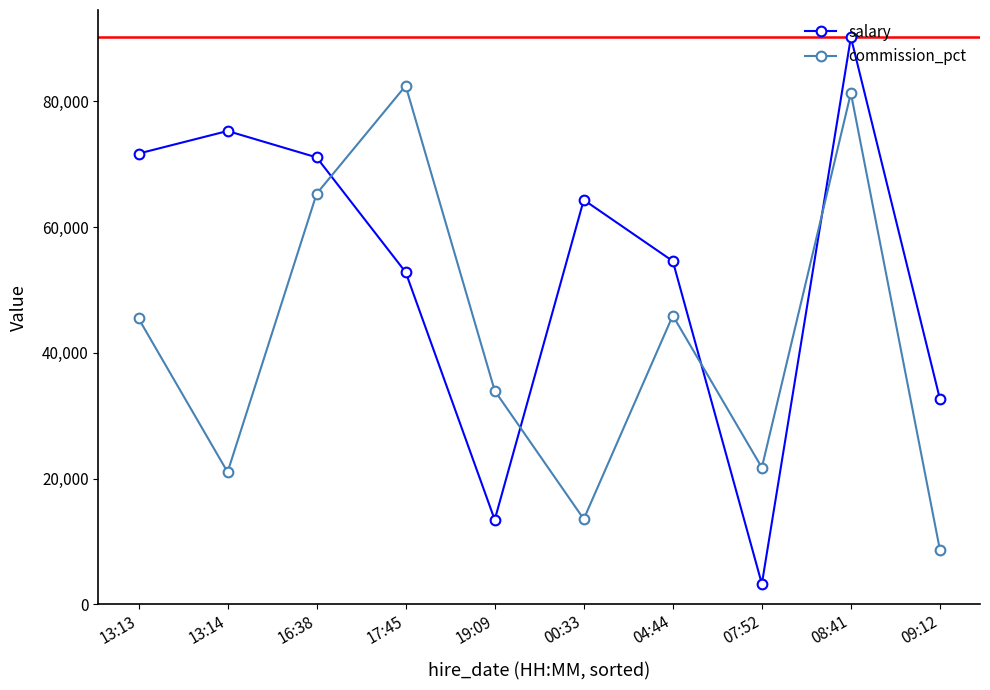

True or false: commission_pct has a value of 18483 at 04:44.

False